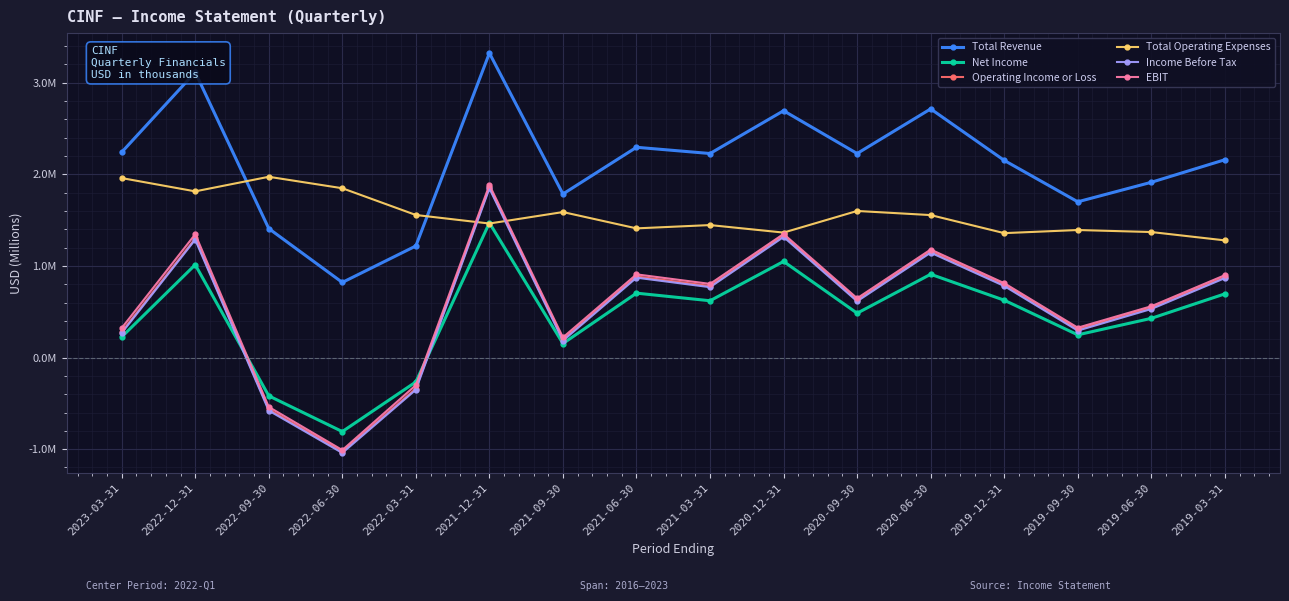

Rank the series at 2019-03-31 from lowest to highest value.

Net Income, Income Before Tax, Operating Income or Loss, EBIT, Total Operating Expenses, Total Revenue